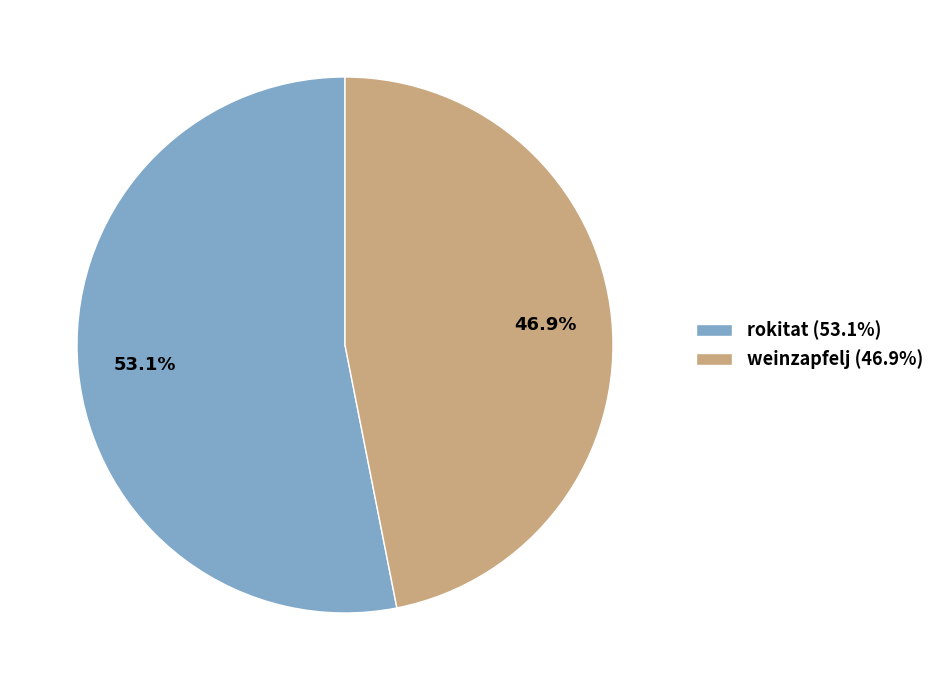

To the nearest percent, what is the average slice percentage?

50%